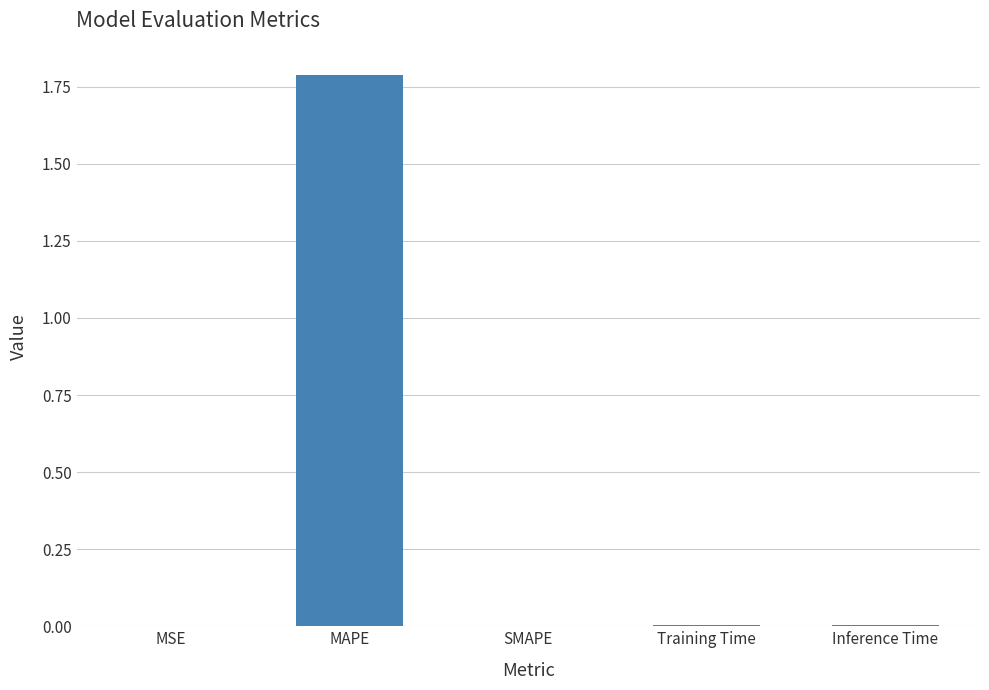

Which has a higher value, MAPE or Training Time?

MAPE